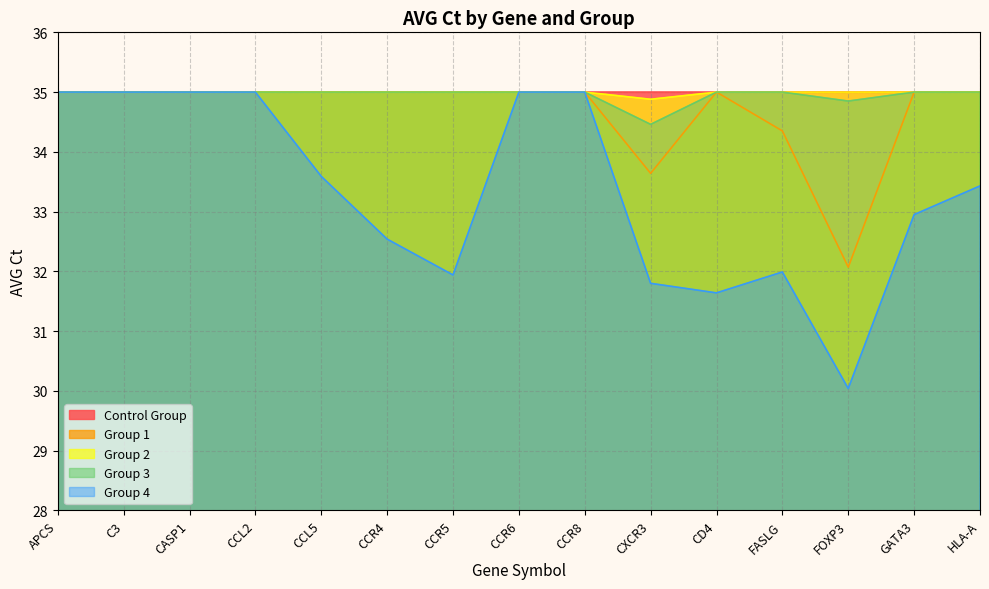

Does the chart display data point markers on the line(s)?

No